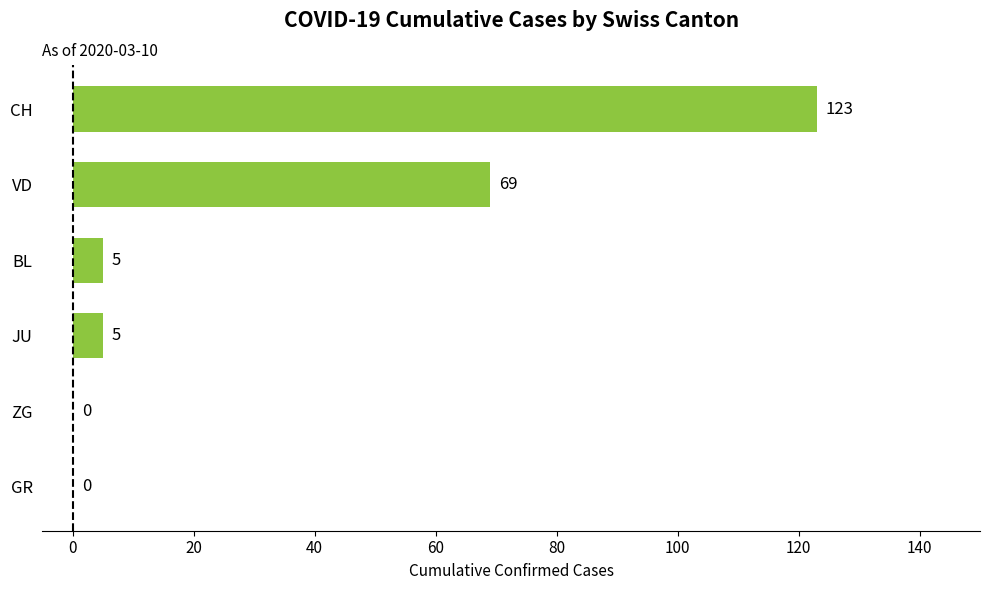

The chart shows a value of 0 at ZG. True or false?

True